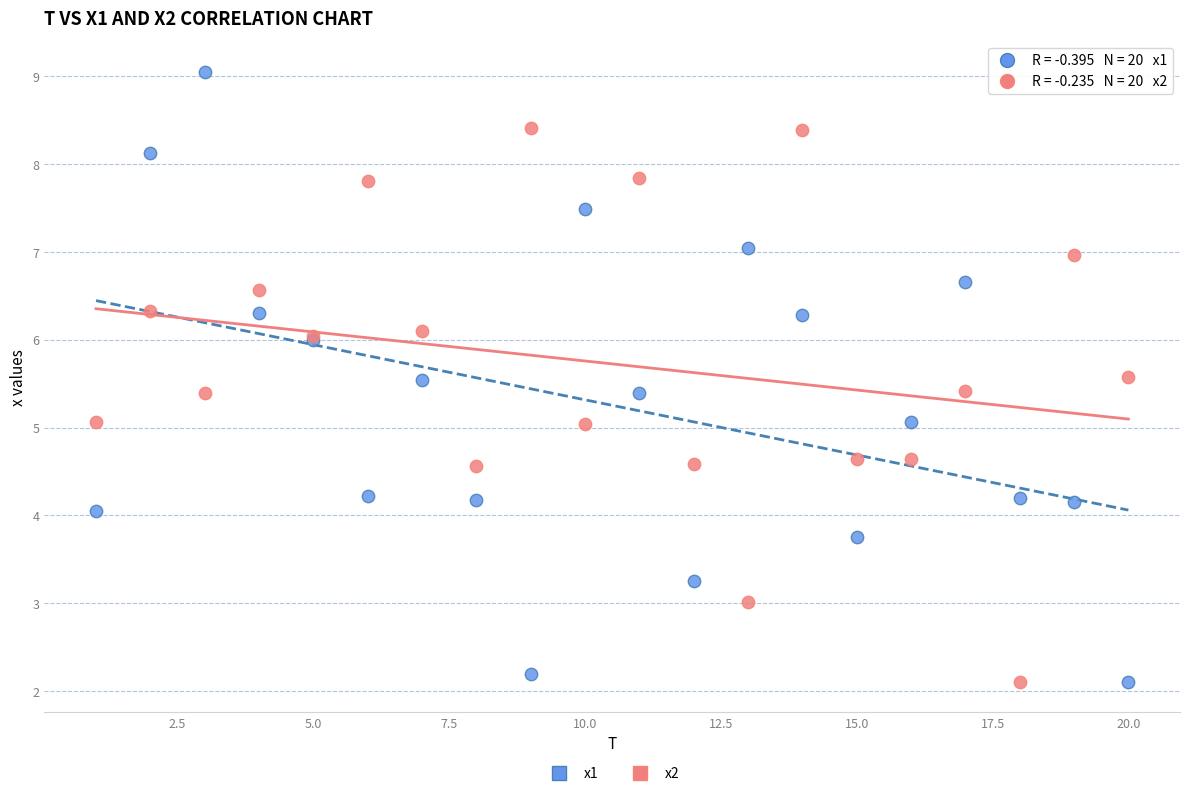

Which series reaches the maximum Y coordinate?

x1